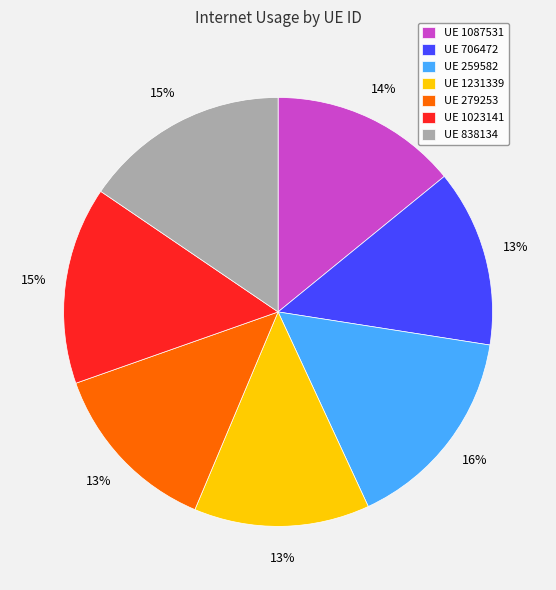

Approximately how many times larger is the value at UE 706472 compared to UE 1087531?

0.9